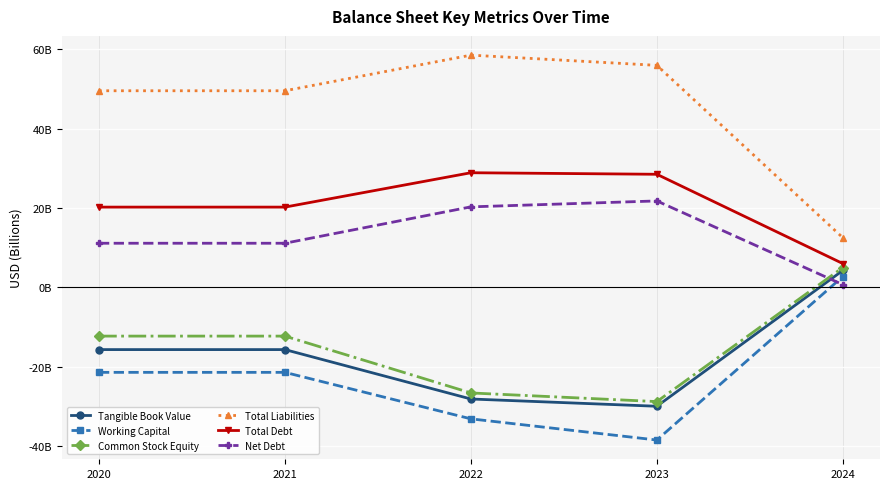

True or false: Tangible Book Value has a value of -10.5 at 2021.

False